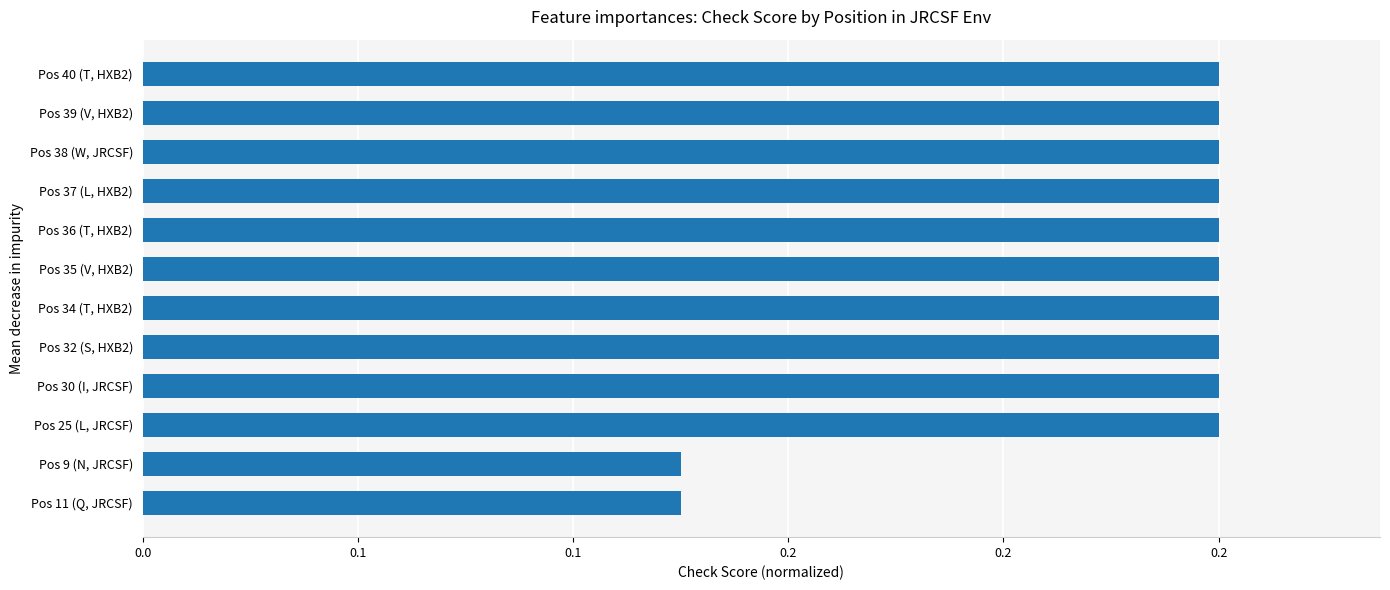

Does the chart contain any negative values?

No